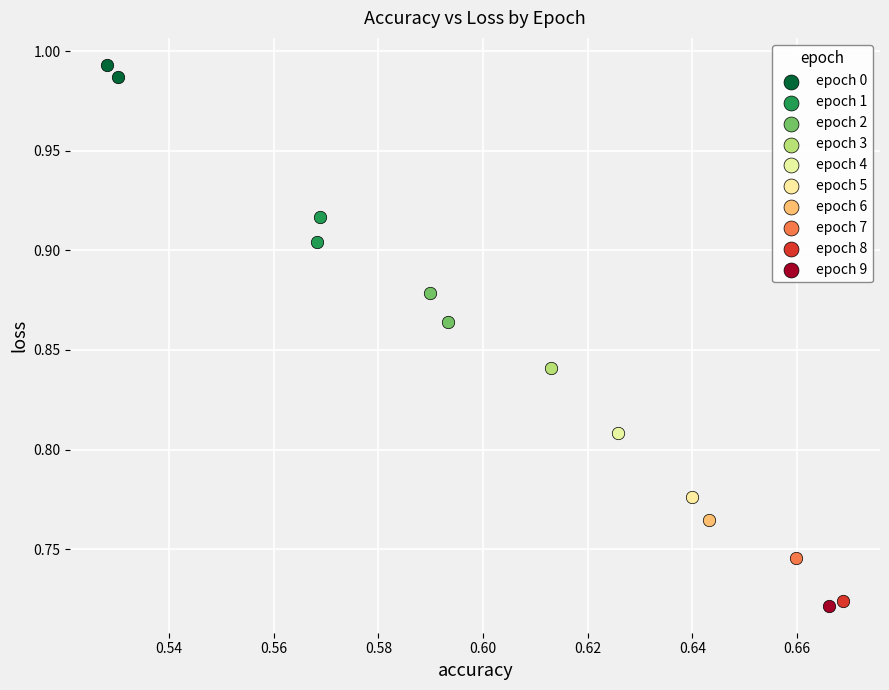

What are all the series names shown in the legend?

epoch 0, epoch 1, epoch 2, epoch 3, epoch 4, epoch 5, epoch 6, epoch 7, epoch 8, epoch 9